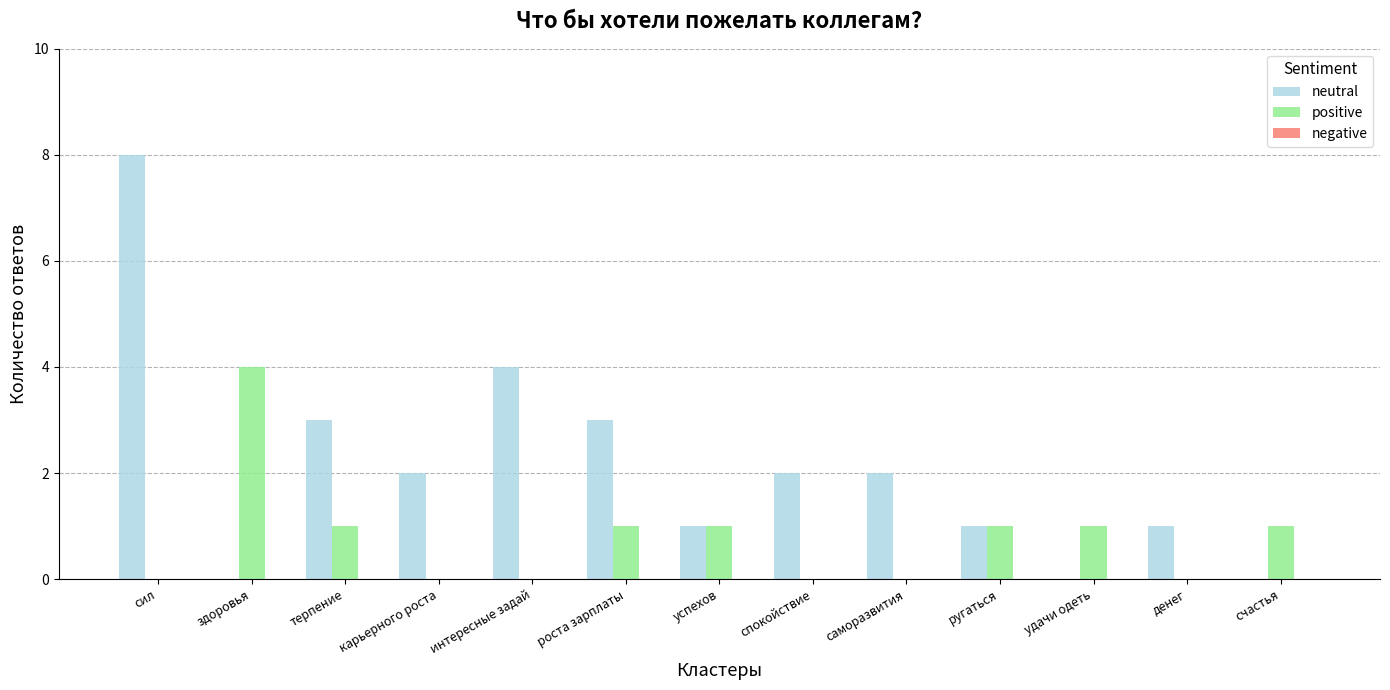

Between интересные задай and саморазвития, which series saw the biggest shift?

neutral